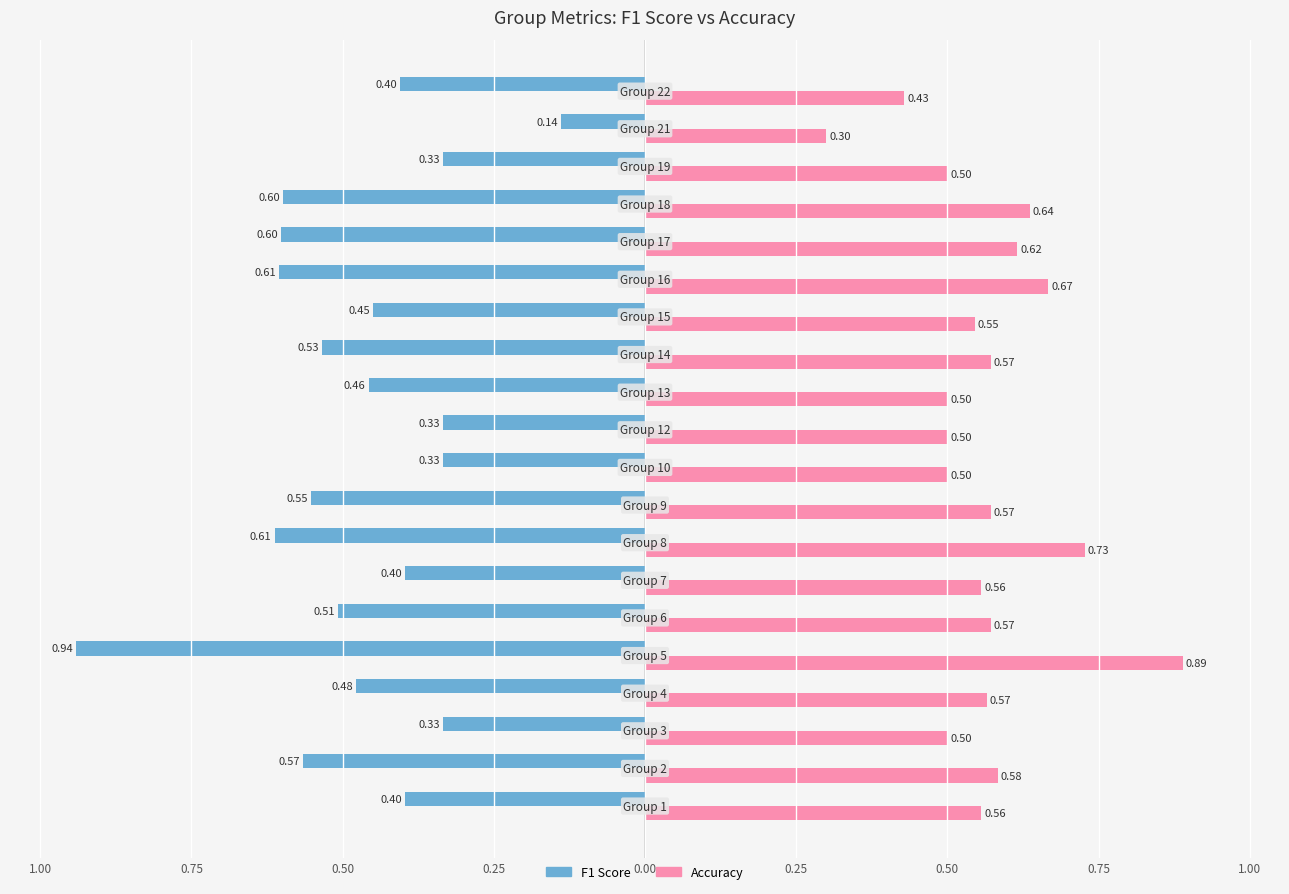

The f1 series shows -0.9 at 0.00. True or false?

True